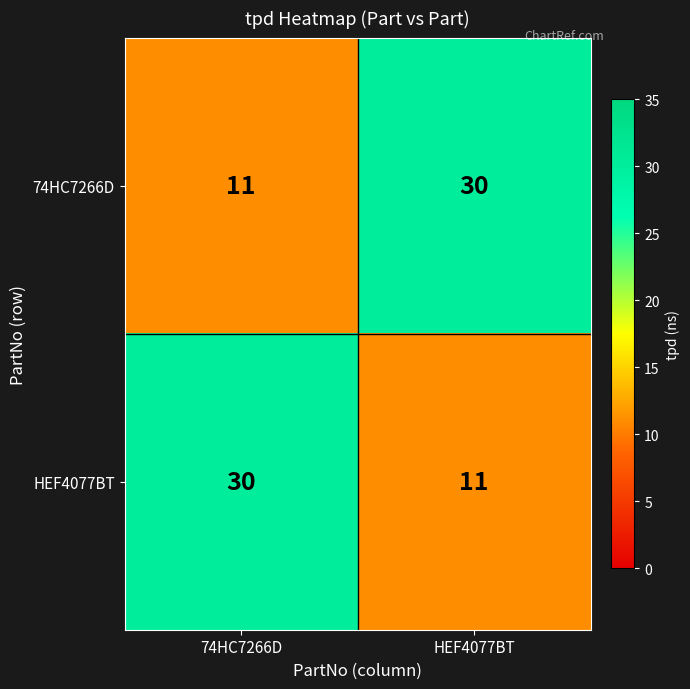

Reading left to right, transcribe all the data shown in this chart.

74HC7266D: 74HC7266D=11	HEF4077BT=30
HEF4077BT: 74HC7266D=30	HEF4077BT=11